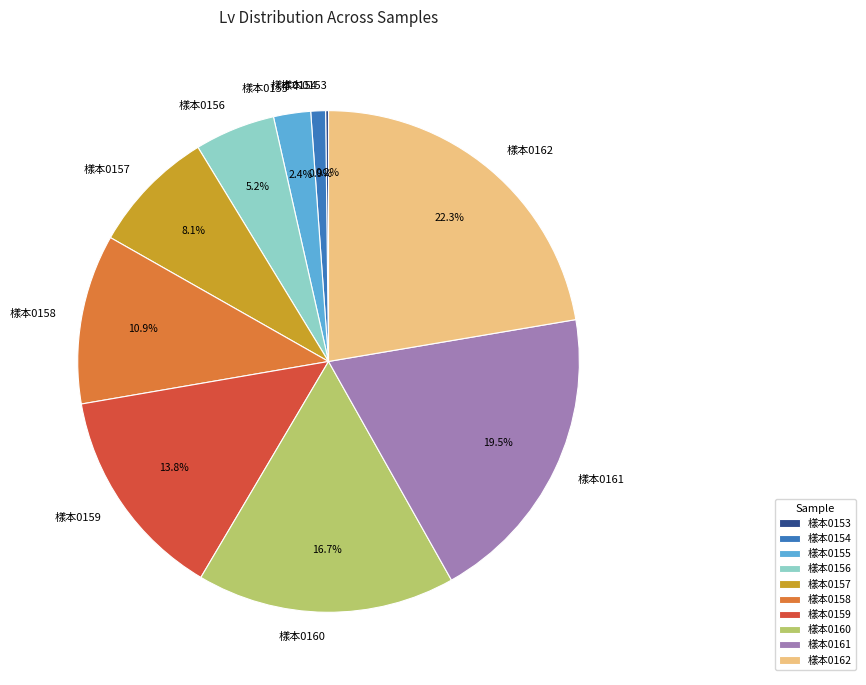

True or false: 樣本0155 accounts for 9% of the total.

False